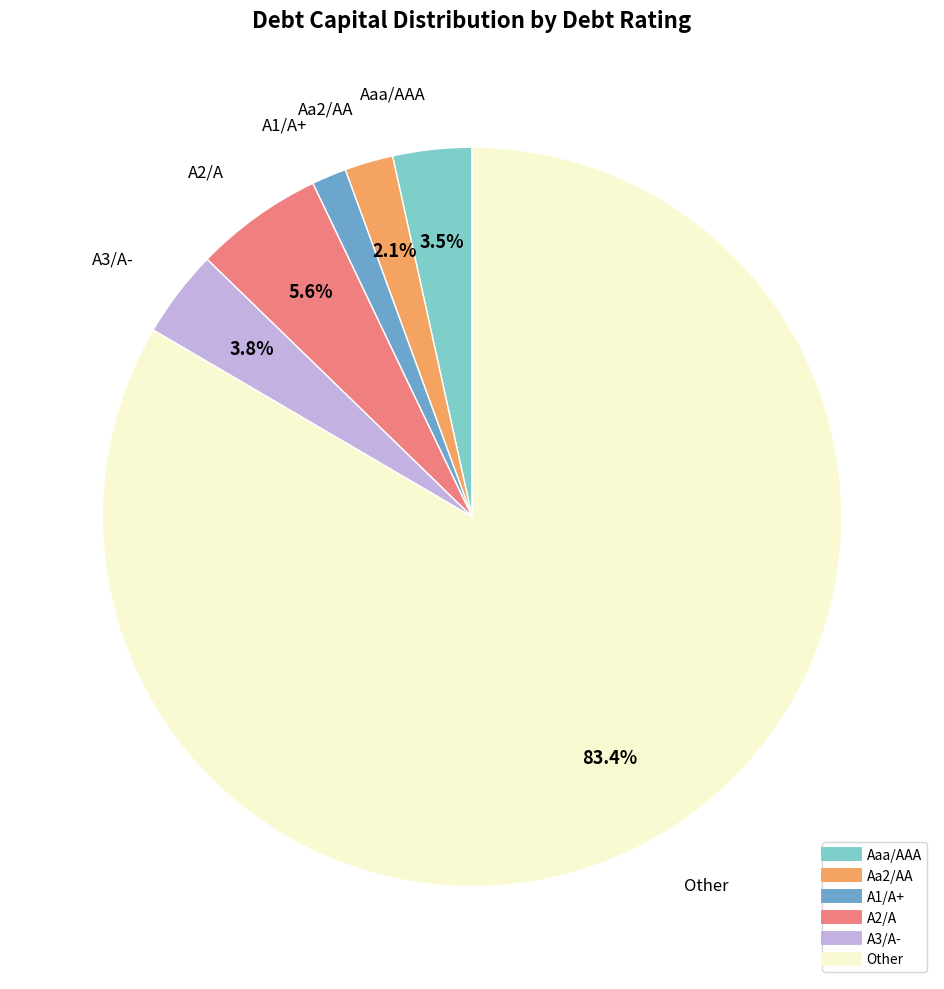

Which slice is the largest?

Other